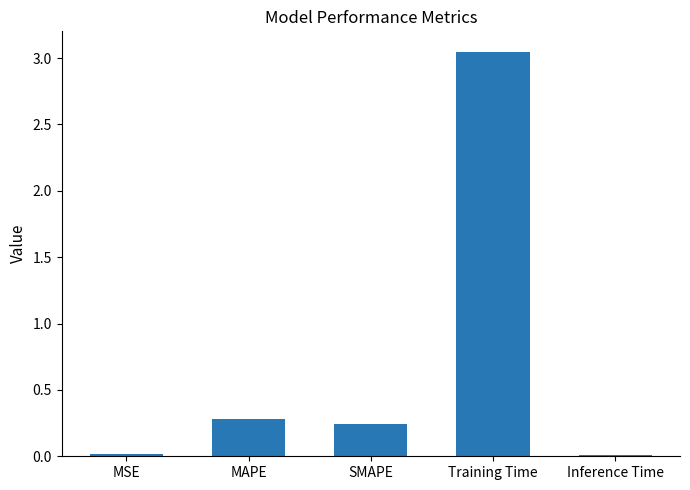

What is the label of the 1st bar from the right?

Inference Time